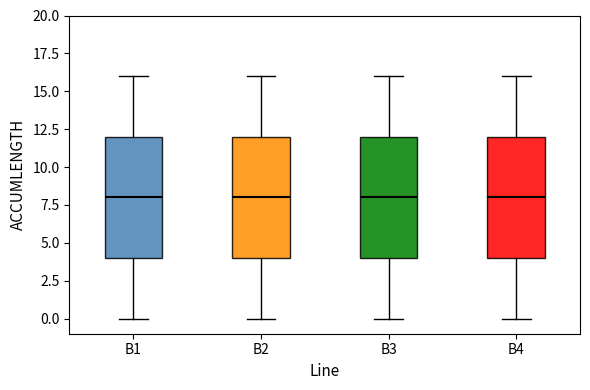

Reading left to right, transcribe this box plot: for each box, give where its median line is, the range the box spans, and where its two whiskers end, as read against the y-axis. The values are not printed on the chart, so give them approximately, as read against the axis.

B1: median 8, box 4 to 12, whiskers 0 to 16
B2: median 8, box 4 to 12, whiskers 0 to 16
B3: median 8, box 4 to 12, whiskers 0 to 16
B4: median 8, box 4 to 12, whiskers 0 to 16